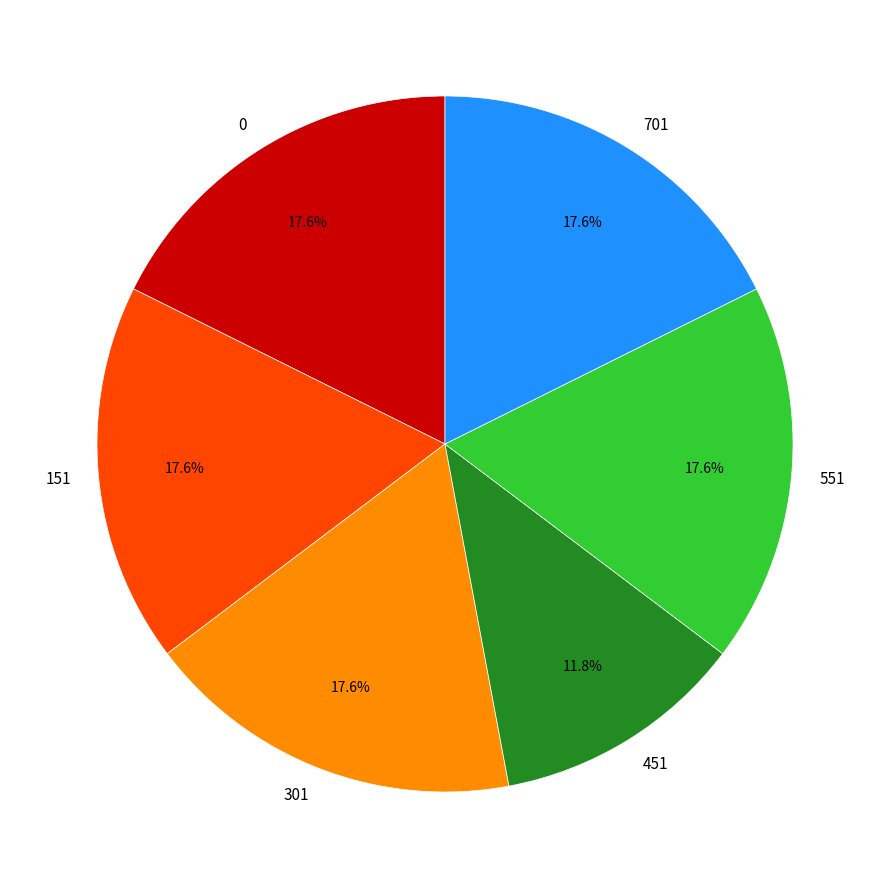

Does 451 account for over 50% of the chart?

No